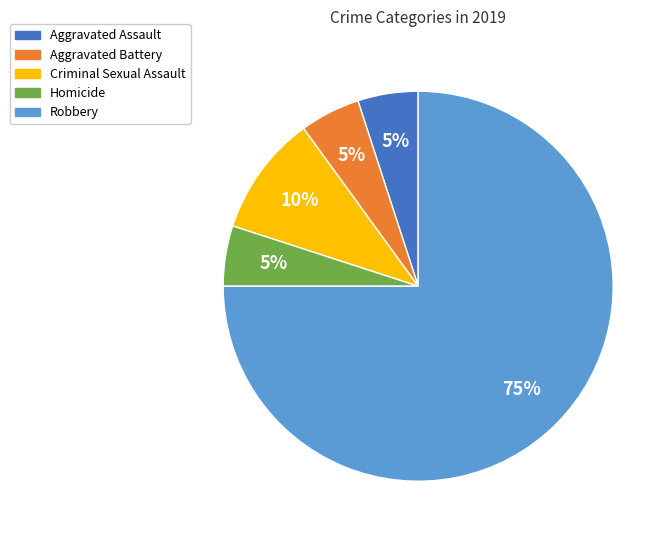

To the nearest percent, what is the combined percentage of Criminal Sexual Assault and Aggravated Assault?

15%